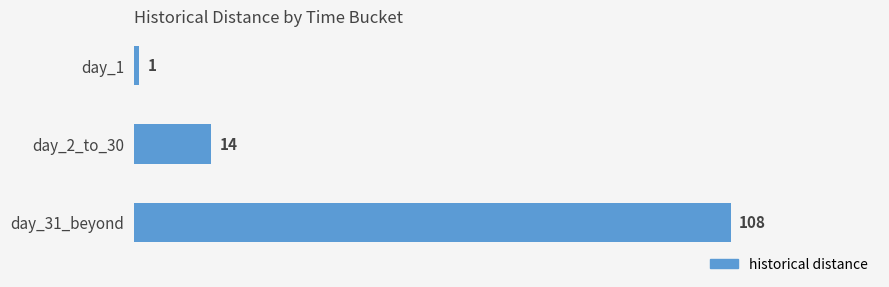

List the labels in order of value, largest first.

day_31_beyond, day_2_to_30, day_1